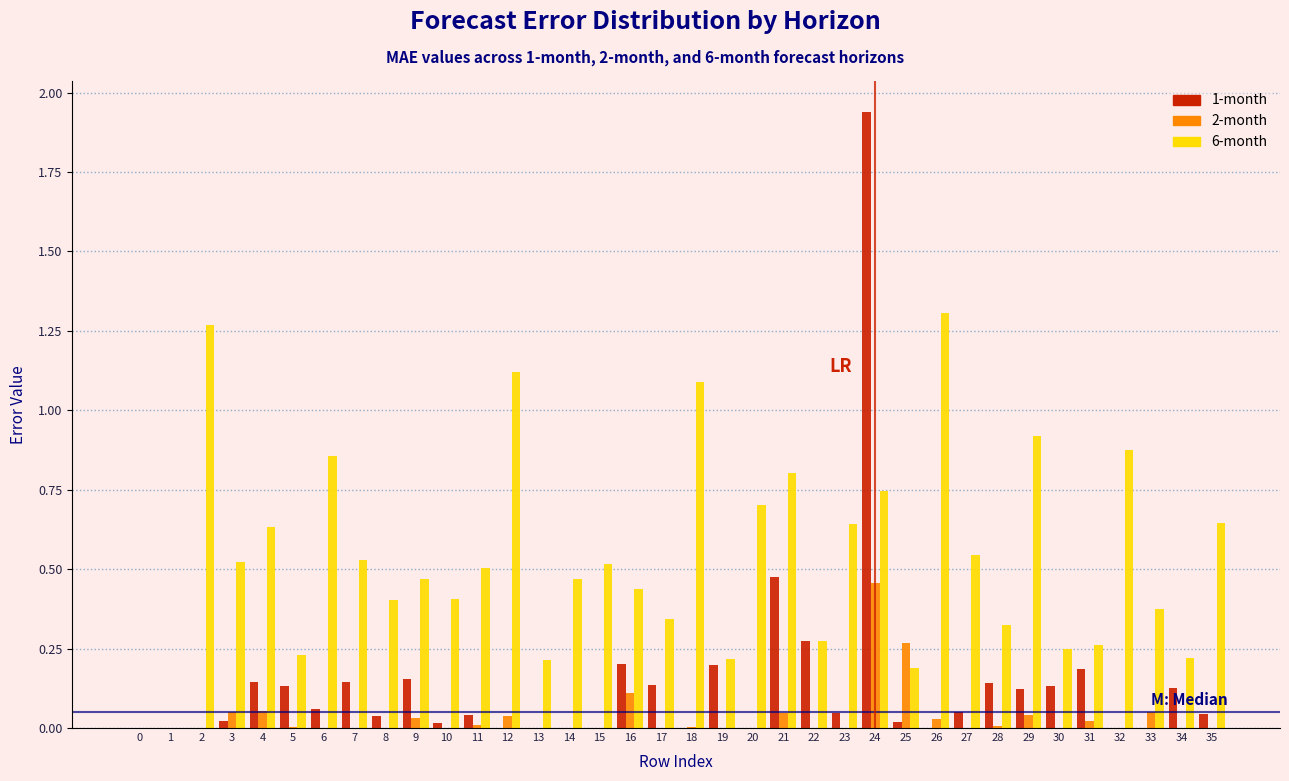

True or false: 6-month has a value of 0.6 at 33.

False